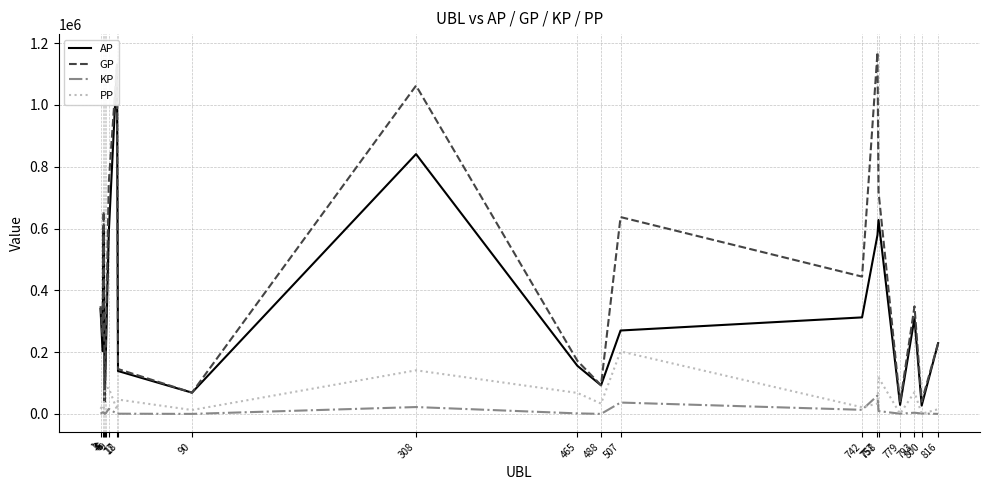

What is the total value across all series at 488?

218747.8